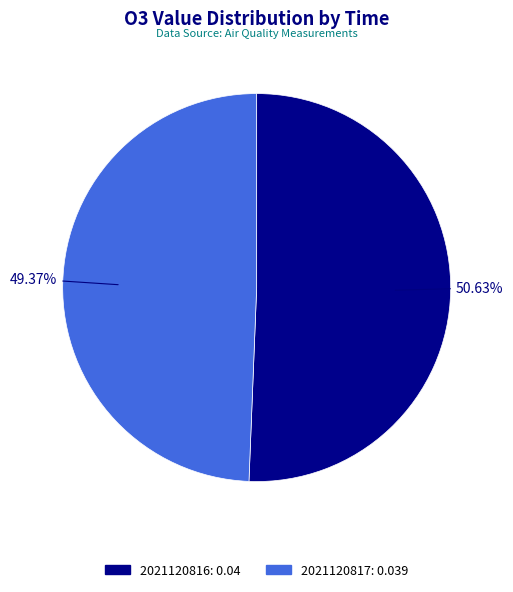

Is it true that 2021120817 is 57% of the pie?

False